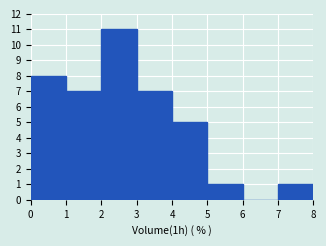

Reading left to right, list every bar in this chart as the range it spans on the x-axis followed by its height. The values are not printed on the chart, so give them approximately, as read against the axis.

0 to 1: 8
1 to 2: 7
2 to 3: 11
3 to 4: 7
4 to 5: 5
5 to 6: 1
6 to 7: 0
7 to 8: 1